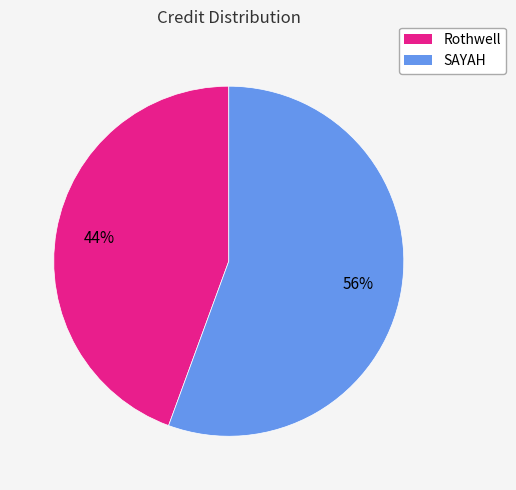

Do Rothwell and SAYAH together represent more than half of the pie?

Yes